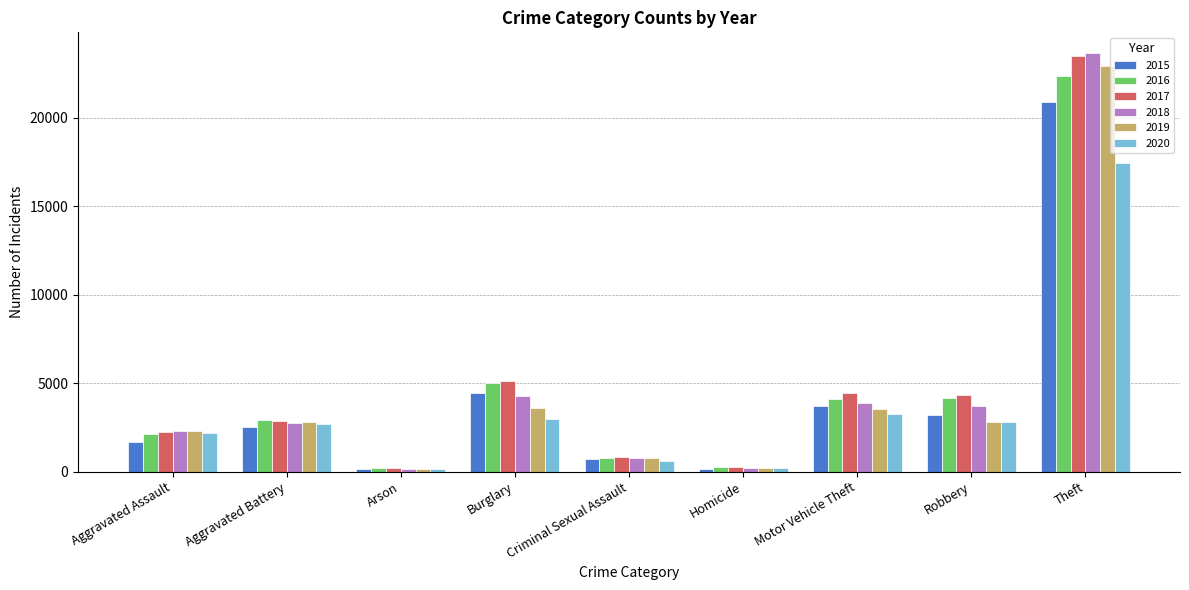

What is the value of the 2018 bar at the 2nd from the left?

2725